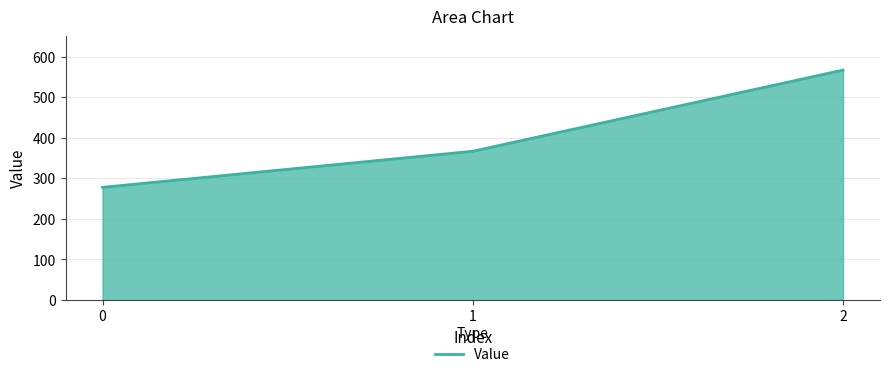

Is it true that the value at 1 is 219.3?

False